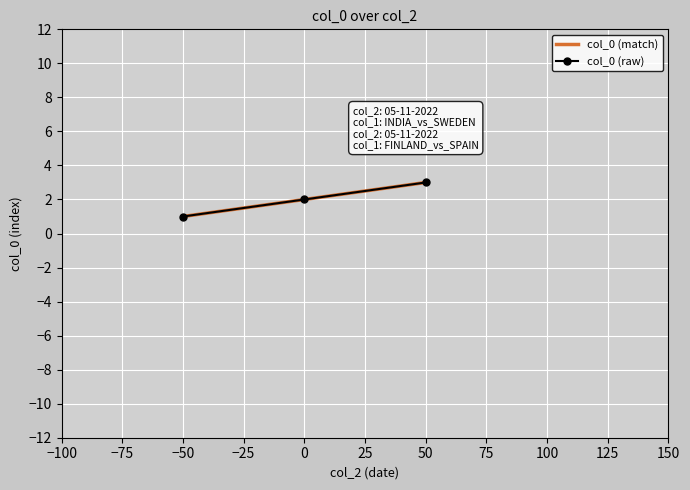

Count the number of values greater than 2.

1